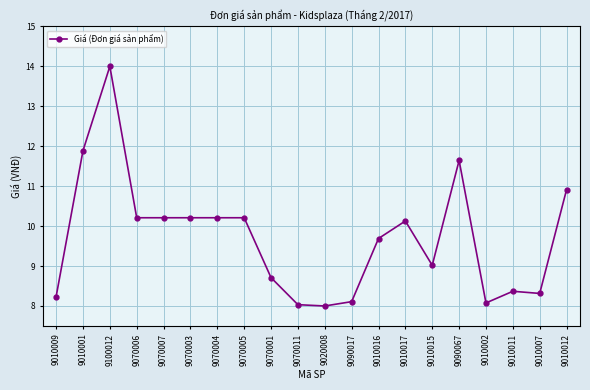

Reading right to left, transcribe all the data shown in this chart.

10.9	8.3	8.4	8.1	11.6	9.0	10.1	9.7	8.1	8.0	8.0	8.7	10.2	10.2	10.2	10.2	10.2	14.0	11.9	8.2